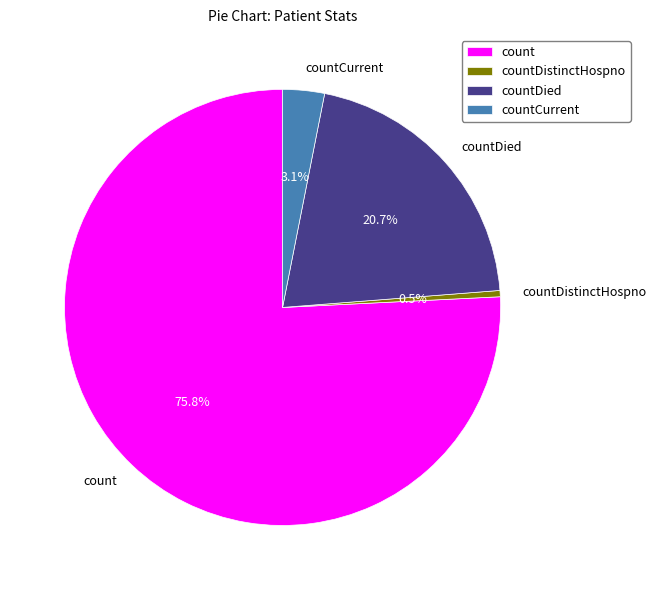

What percentage do countDied and countCurrent together represent?

23.8%